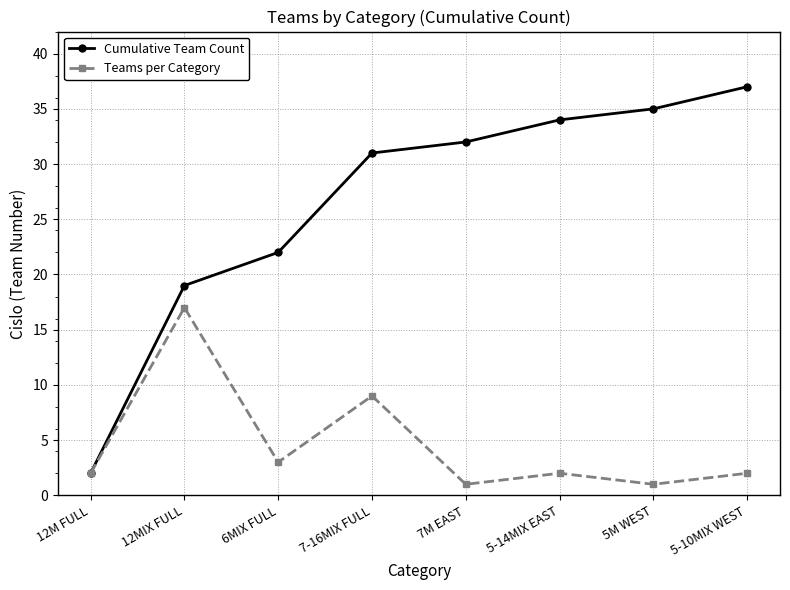

What is the value of the Cumulative Team Count point at the 2nd from the left?

19